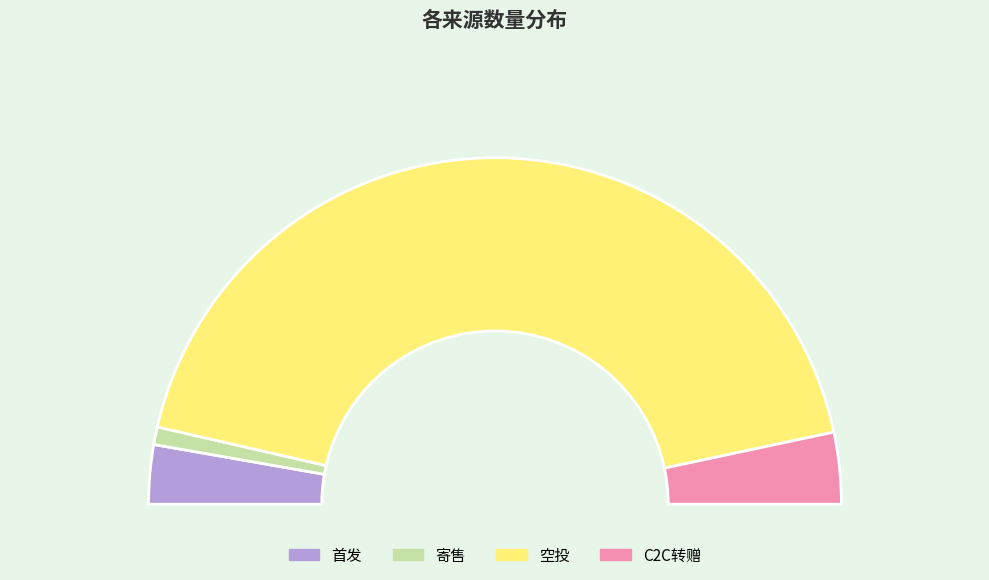

Count the number of slices in the pie.

4